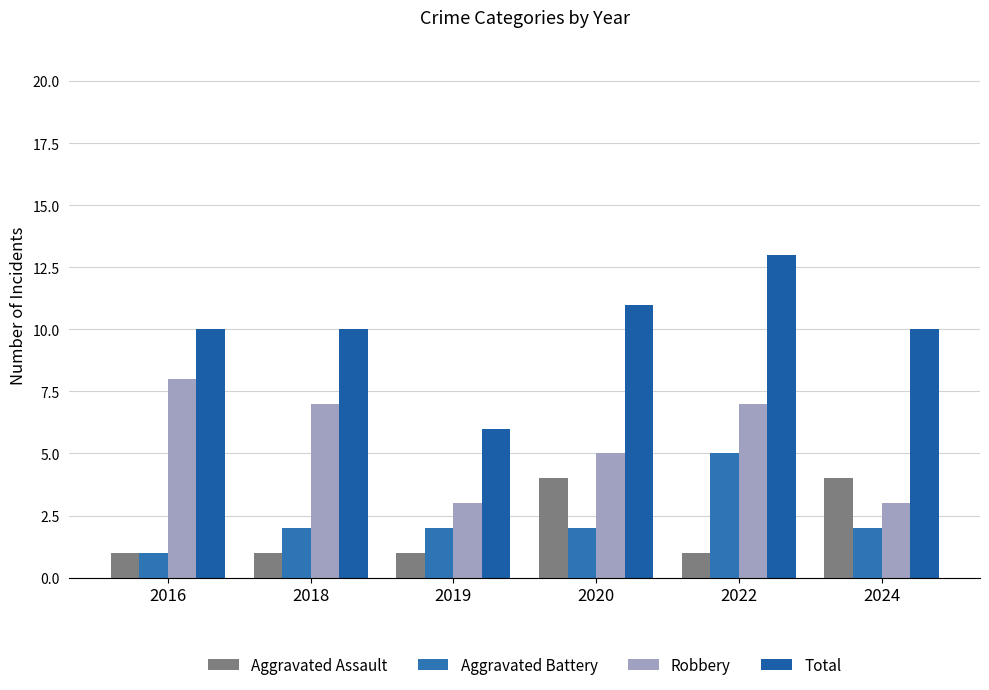

Which category has the highest value in the Aggravated Battery series?

2022